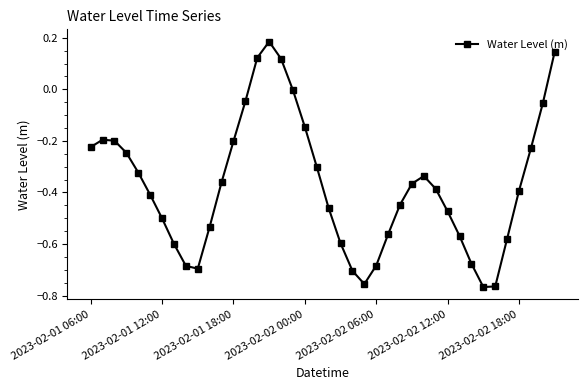

True or false: the data has more than 1 interior local peaks.

True